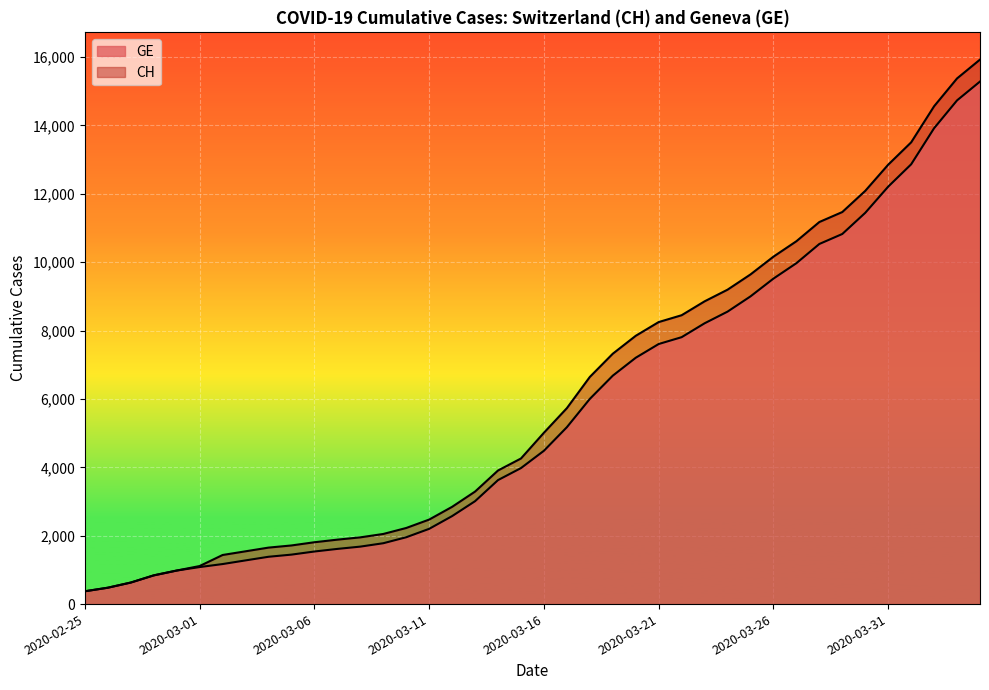

Does the chart display data point markers on the line(s)?

No